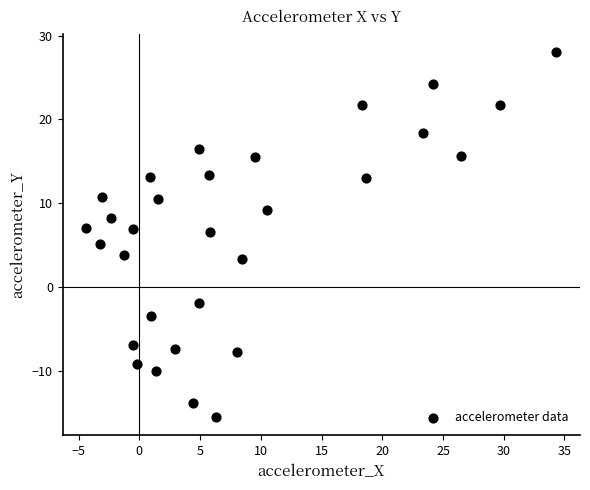

What is the range of X values (max minus min)?

38.7